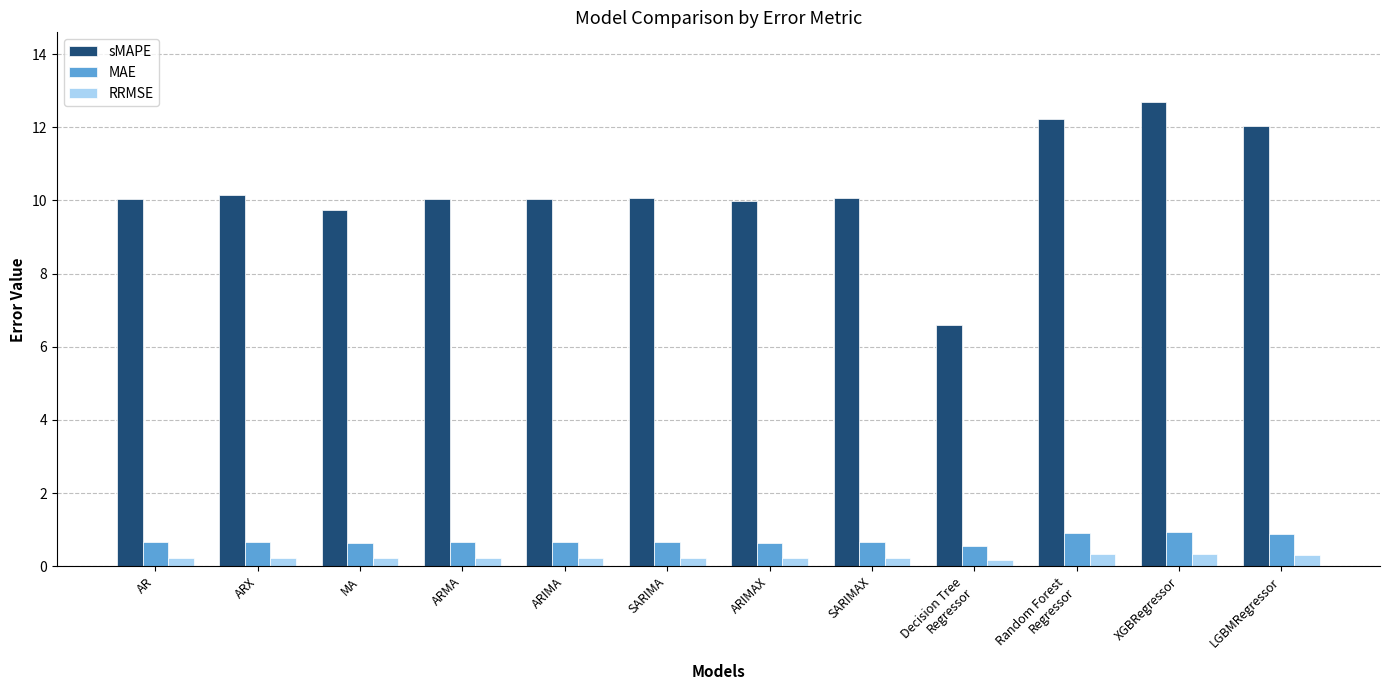

What is the average value of the sMAPE series?

10.3